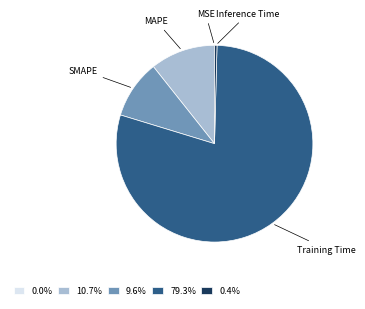

Is 79.3% the majority of the pie?

Yes